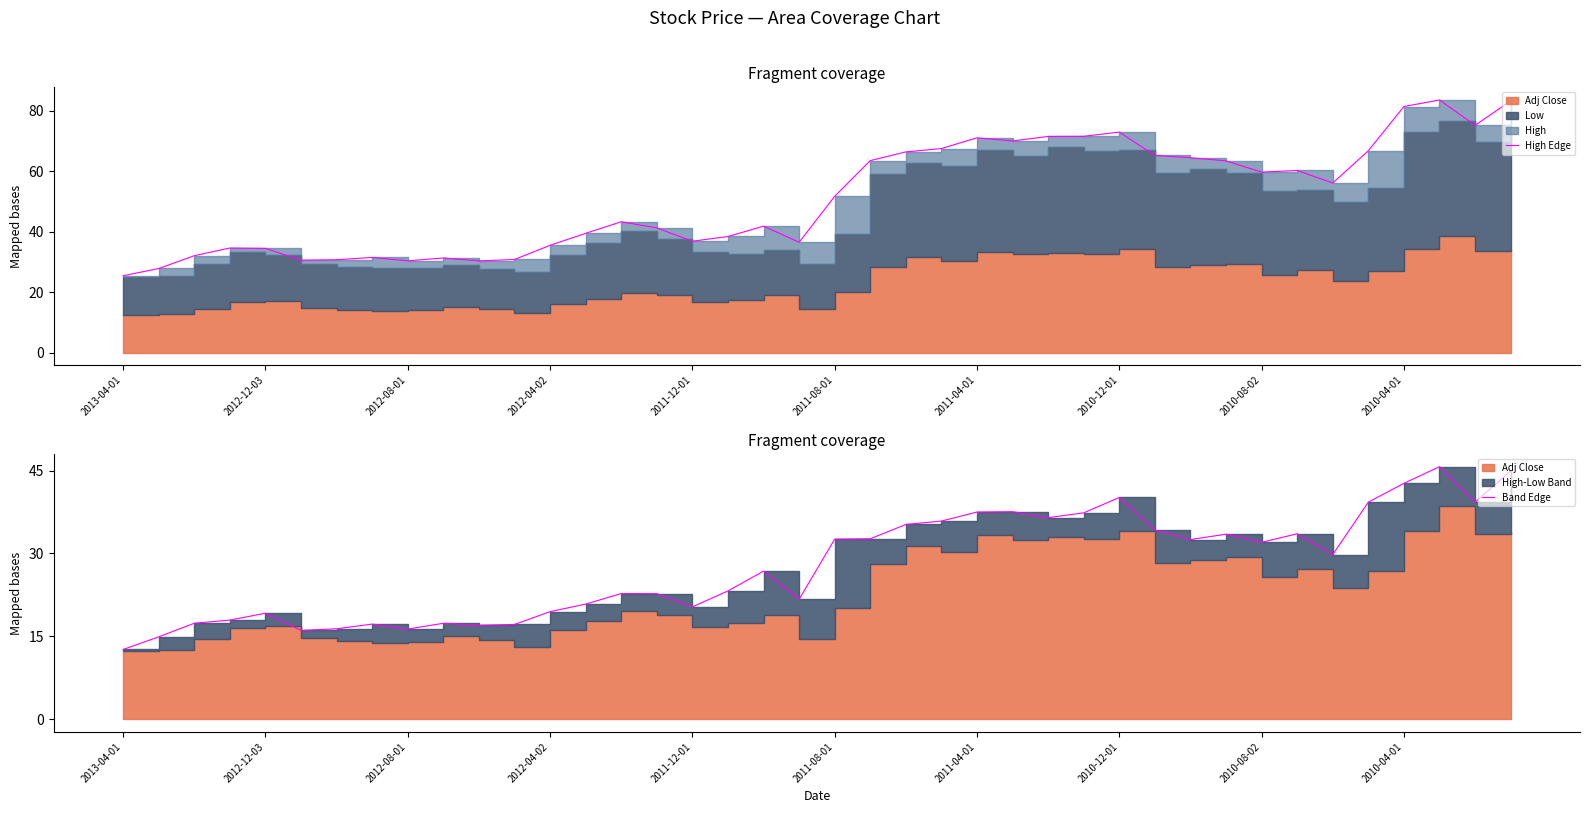

What value does the Band Edge series have at 21?

32.7